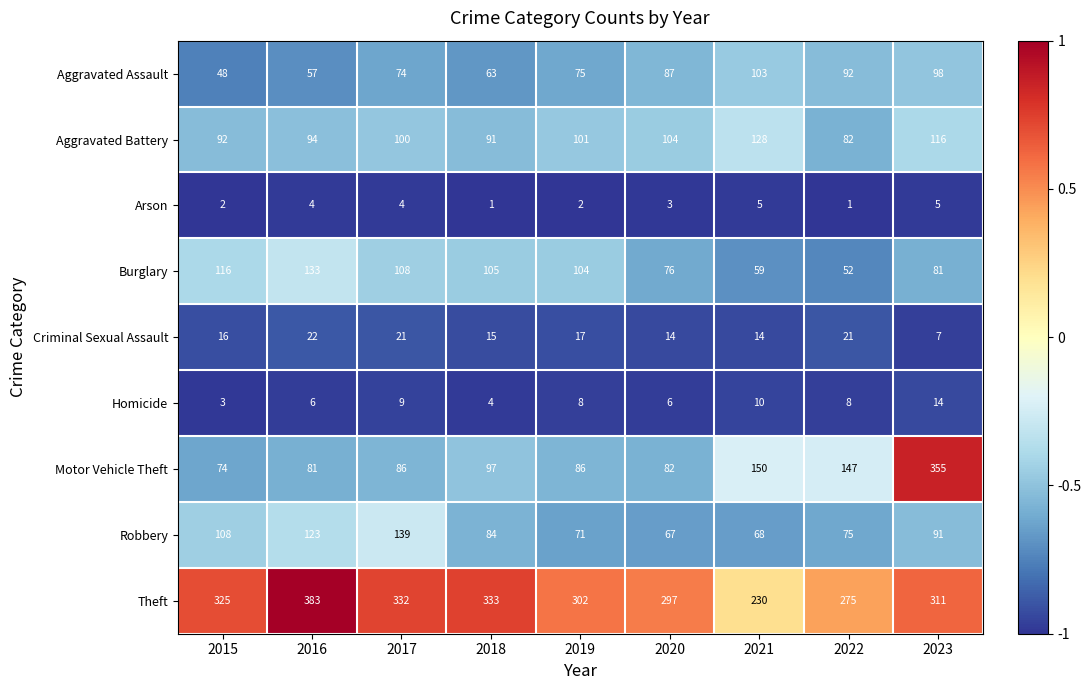

Where does the Theft series first go above 311?

2015